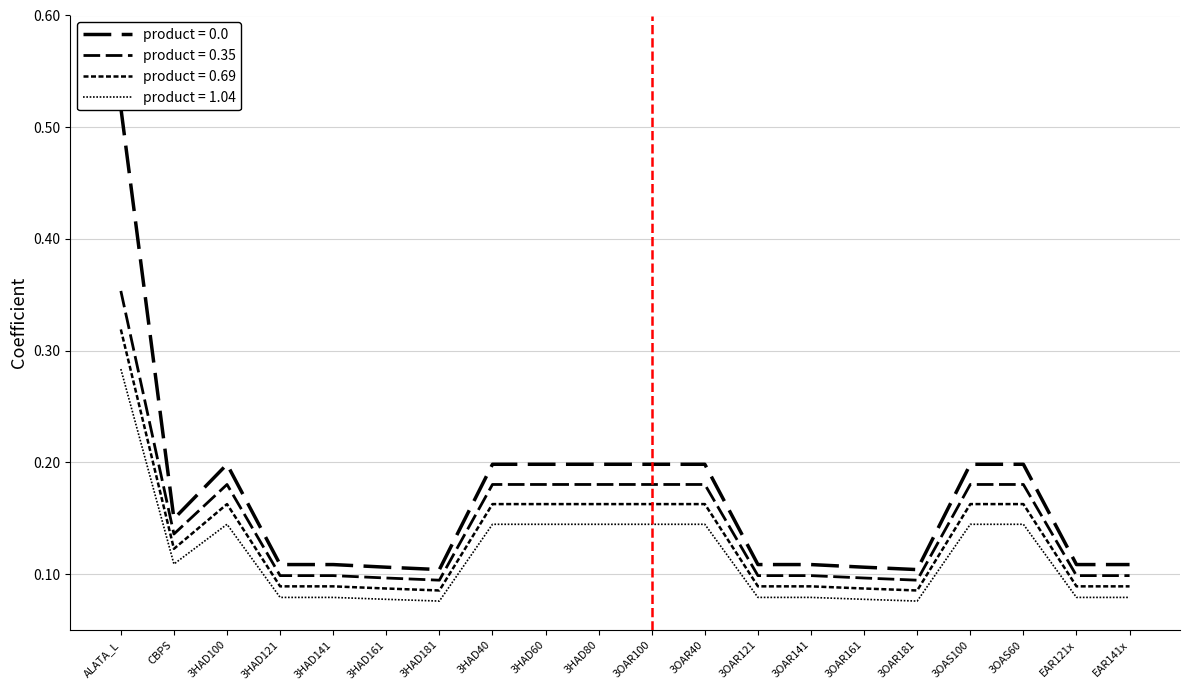

At which category does product = 0.35 reach its first local peak?

3HAD100